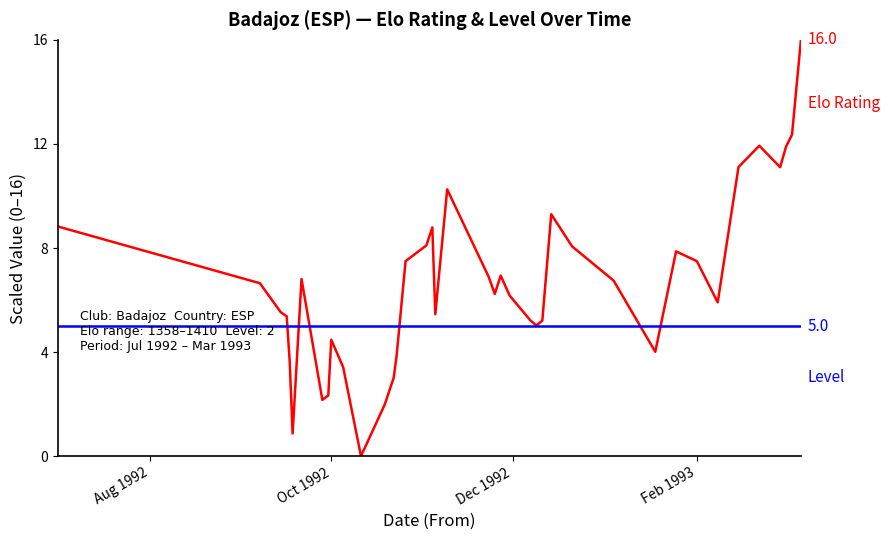

What is the greatest value displayed?

16.0